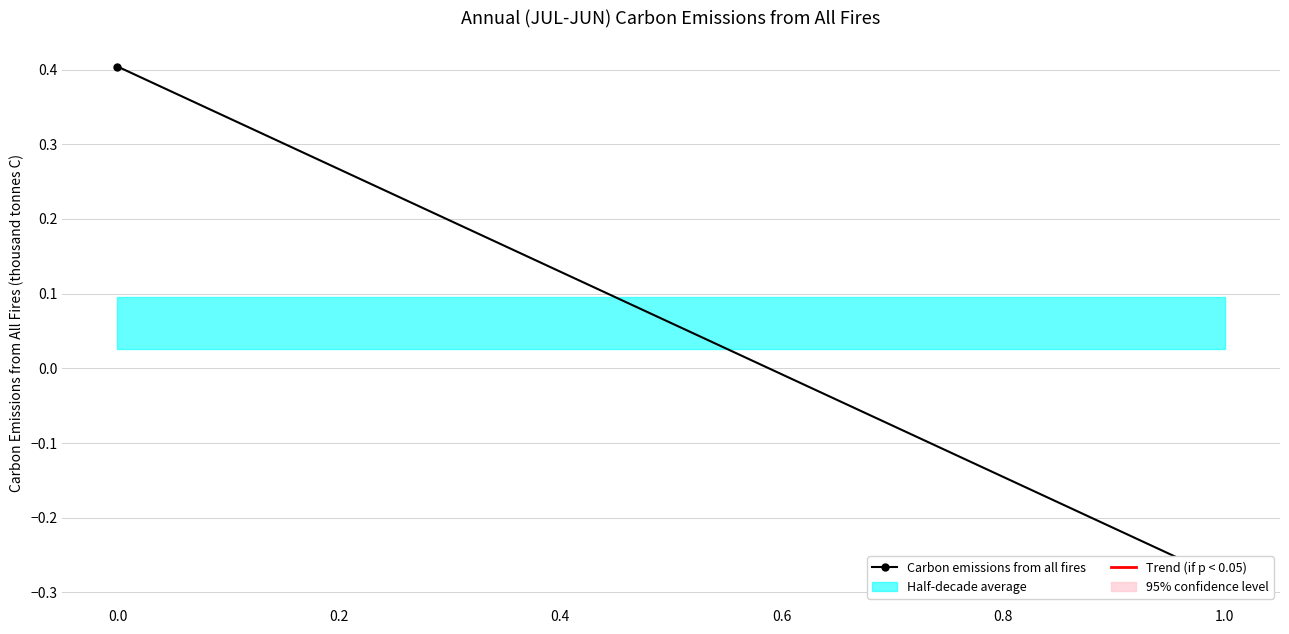

What is the value of the 2nd point from the left?

-0.3